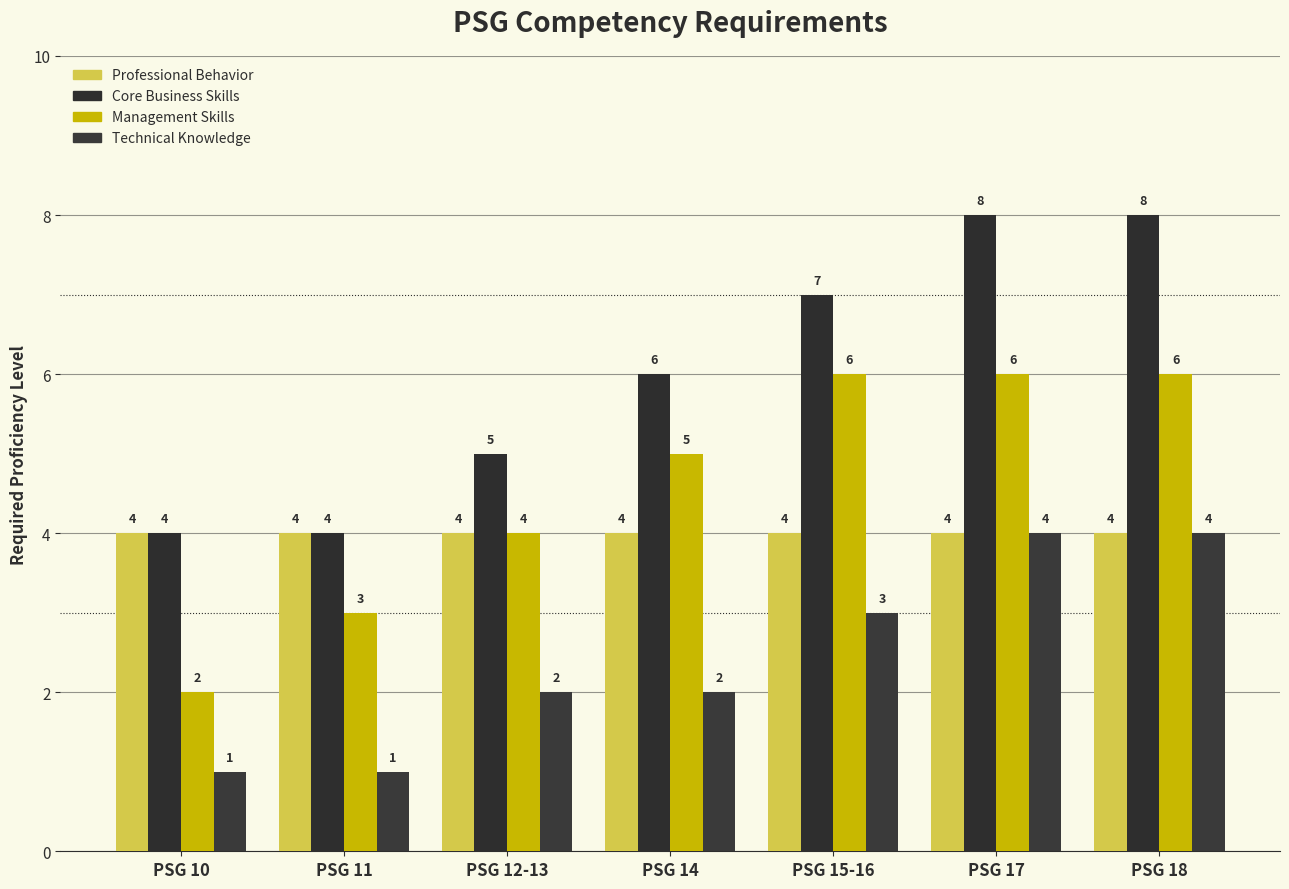

What is the spread (max minus min) of values at PSG 15-16?

4